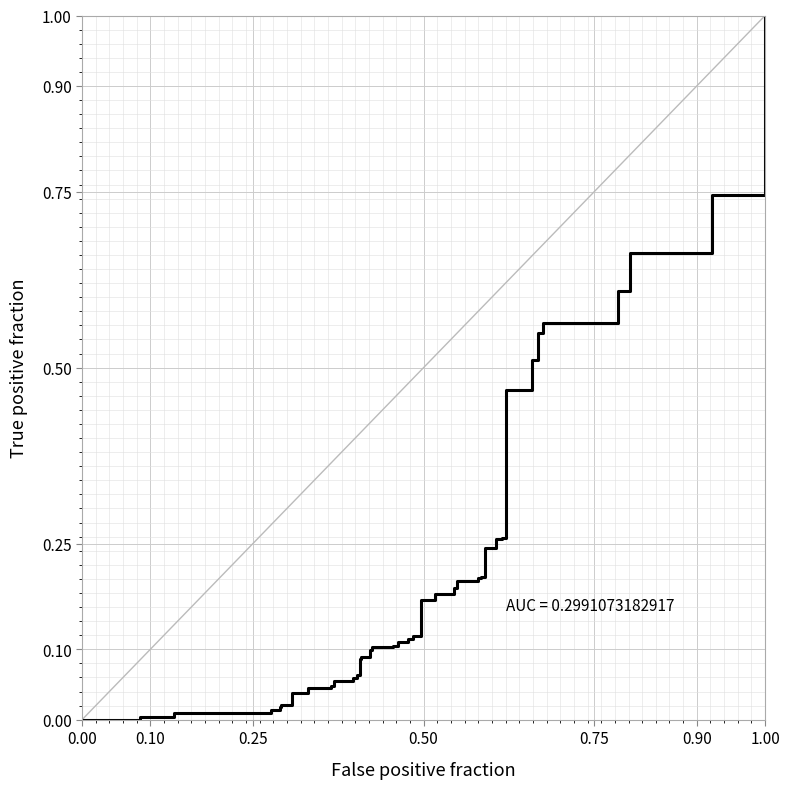

What is the greatest value displayed?

1.0